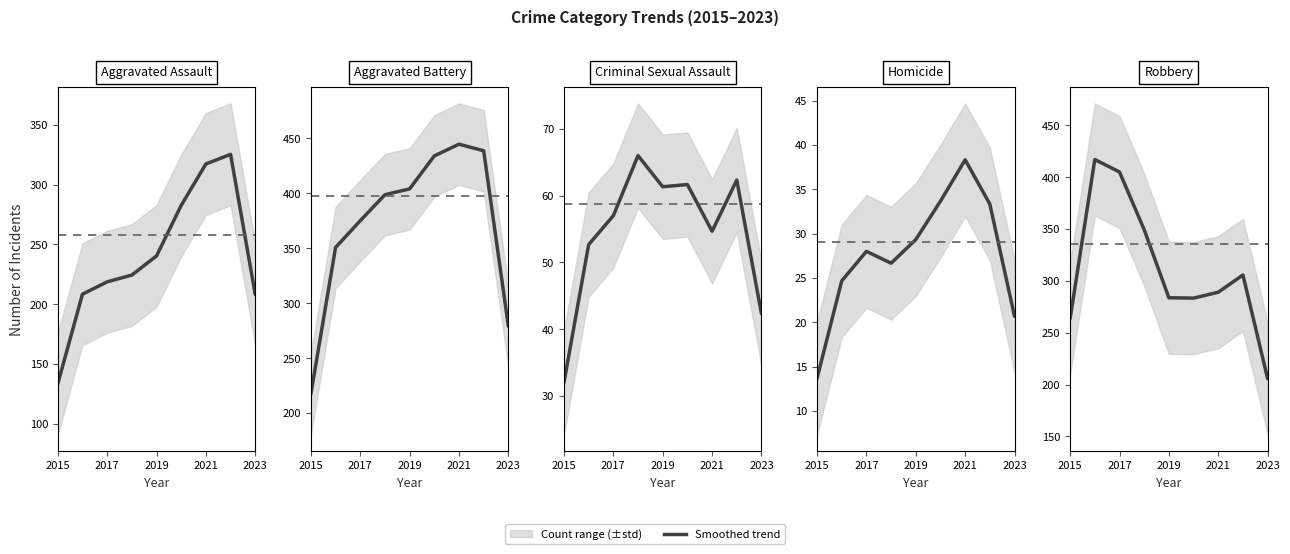

What position from the right is 2015?

9